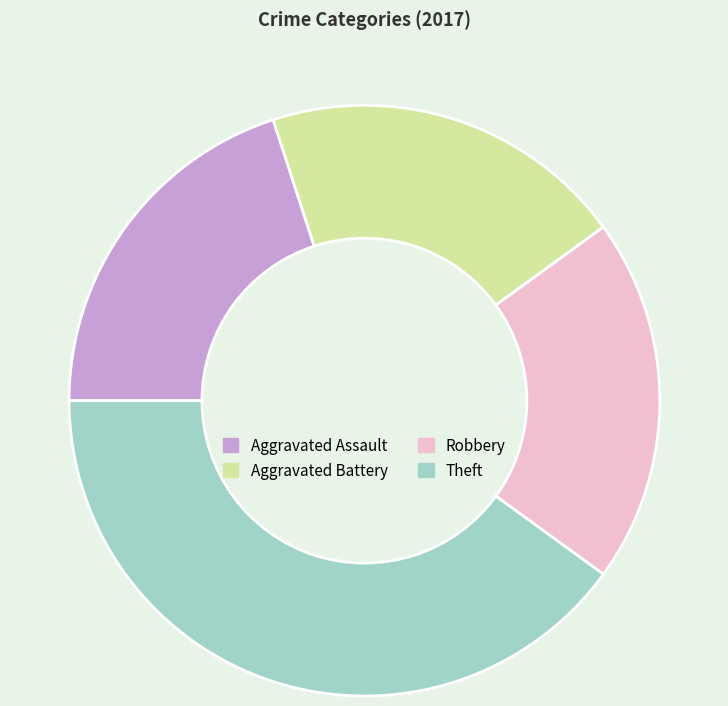

True or false: Aggravated Assault accounts for 10% of the total.

False